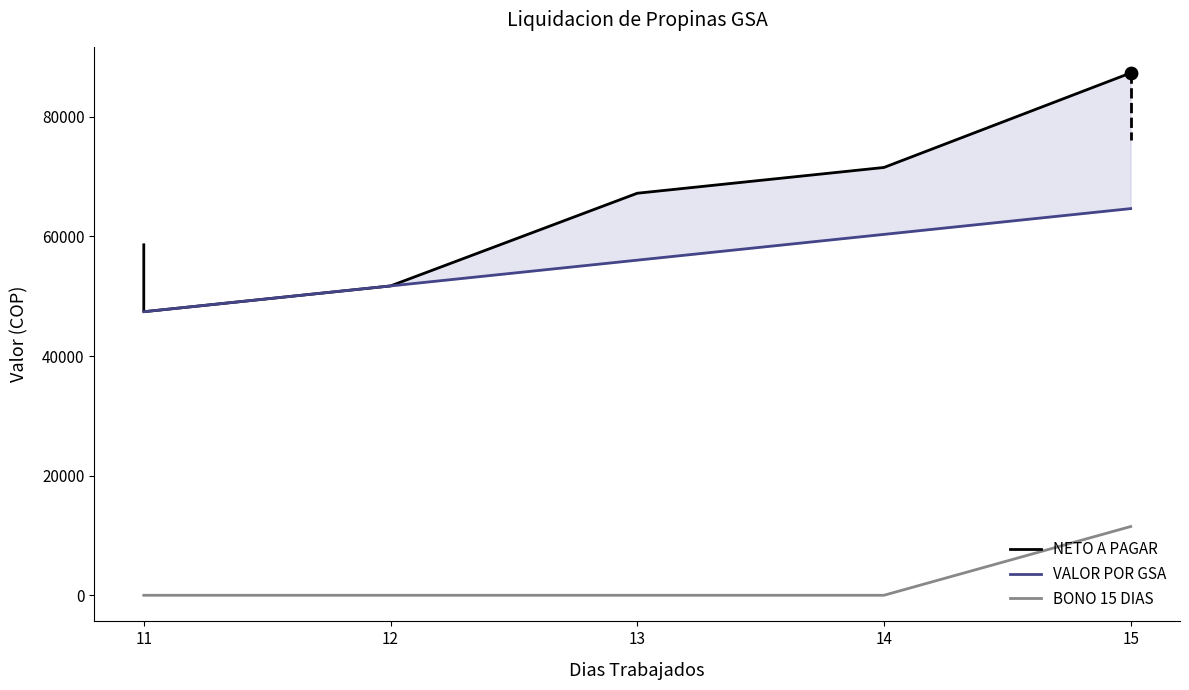

Which series has the widest spread of Y values?

NETO A PAGAR